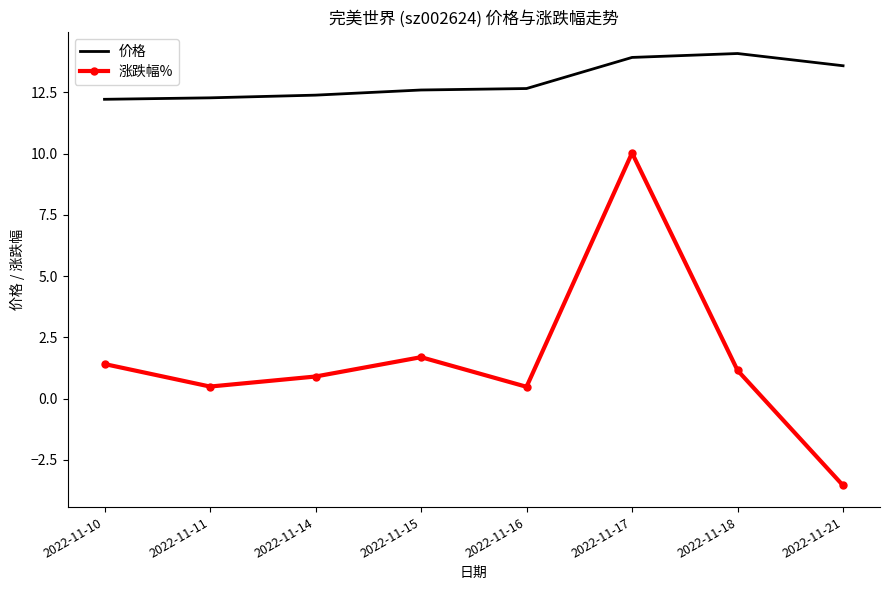

Is it true that 价格 equals 4.6 at 2022-11-17?

False